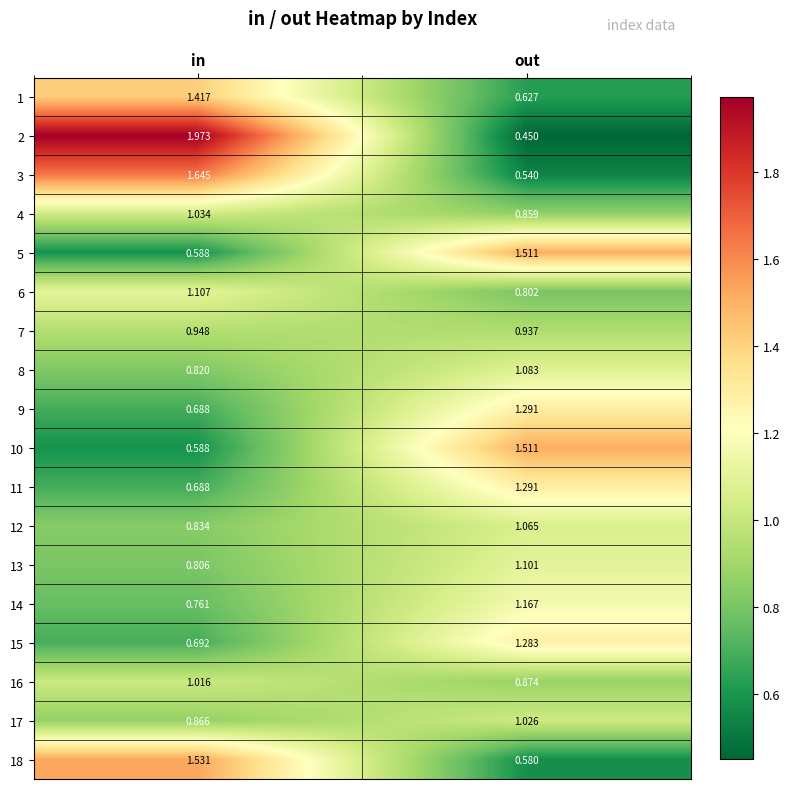

At which label does 2 first exceed 1?

in